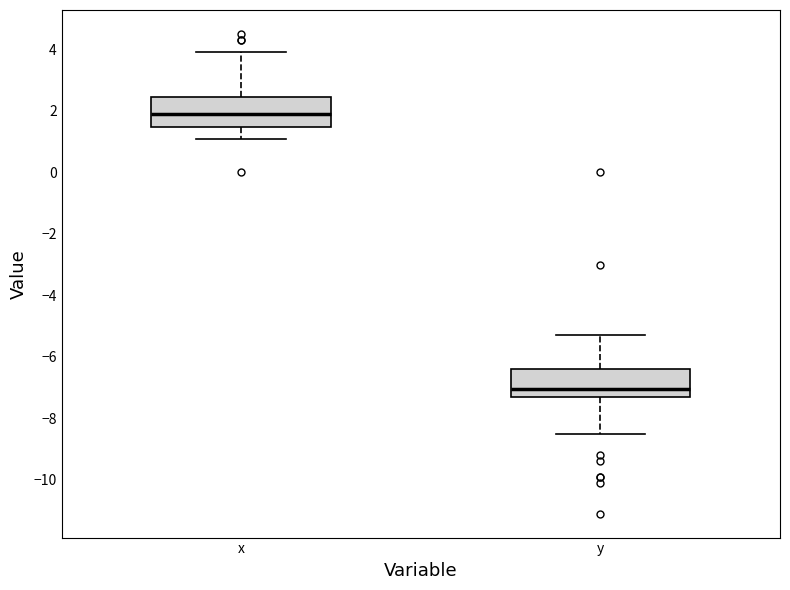

Where is the upper edge of the box for y on the y-axis? The values are not printed on the chart, so give them approximately, as read against the axis.

-6.4